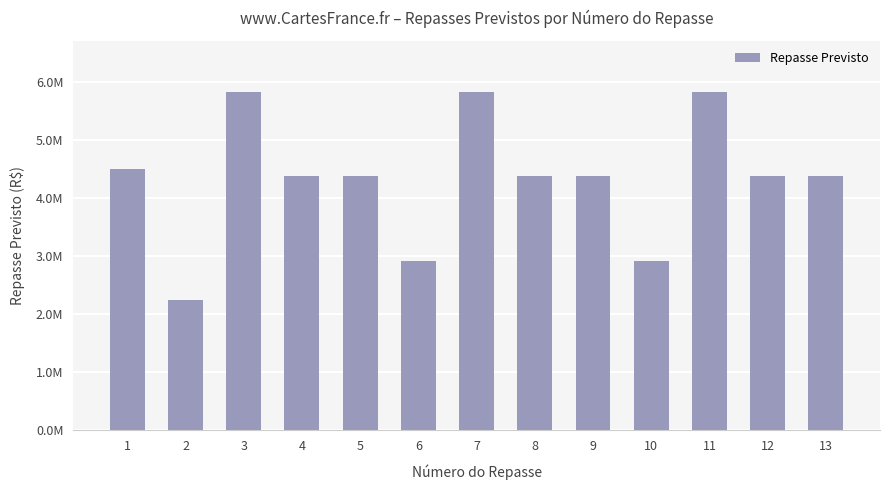

Are the bars horizontal?

No